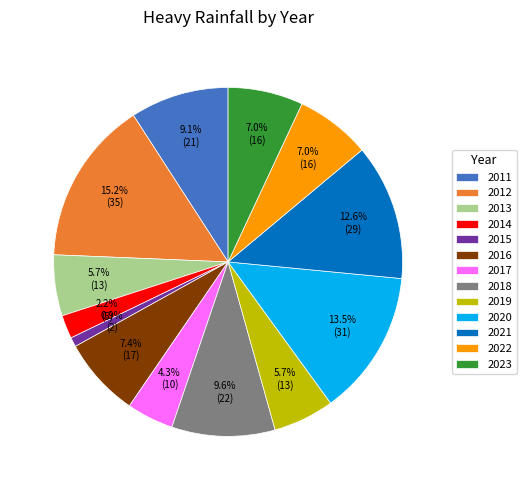

How many slices are in this pie chart?

13